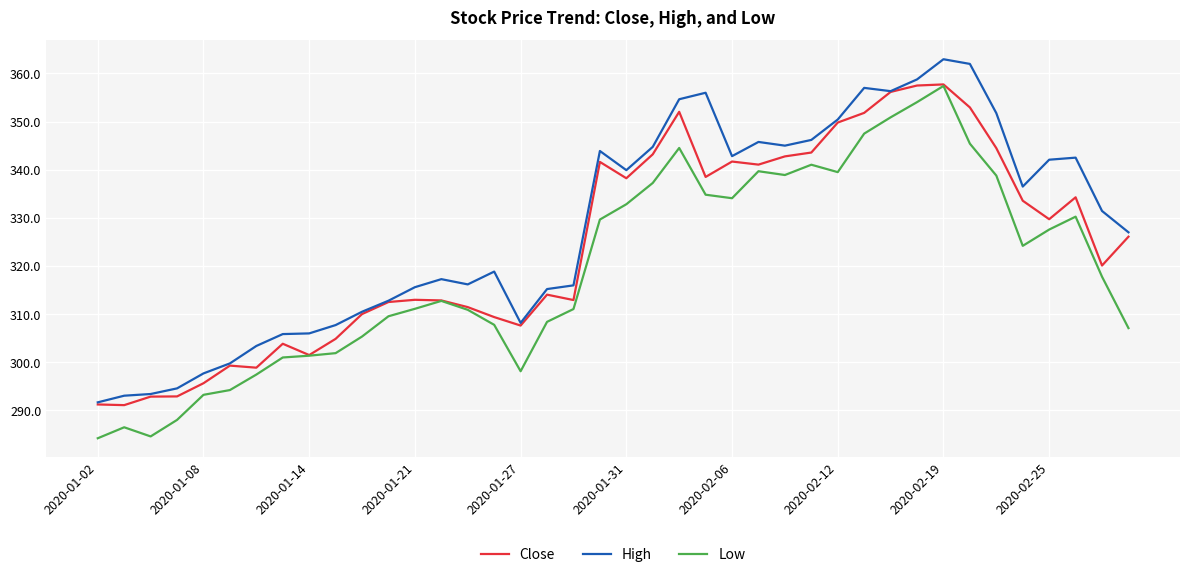

Rank the series by their average value, from highest to lowest.

High, Close, Low